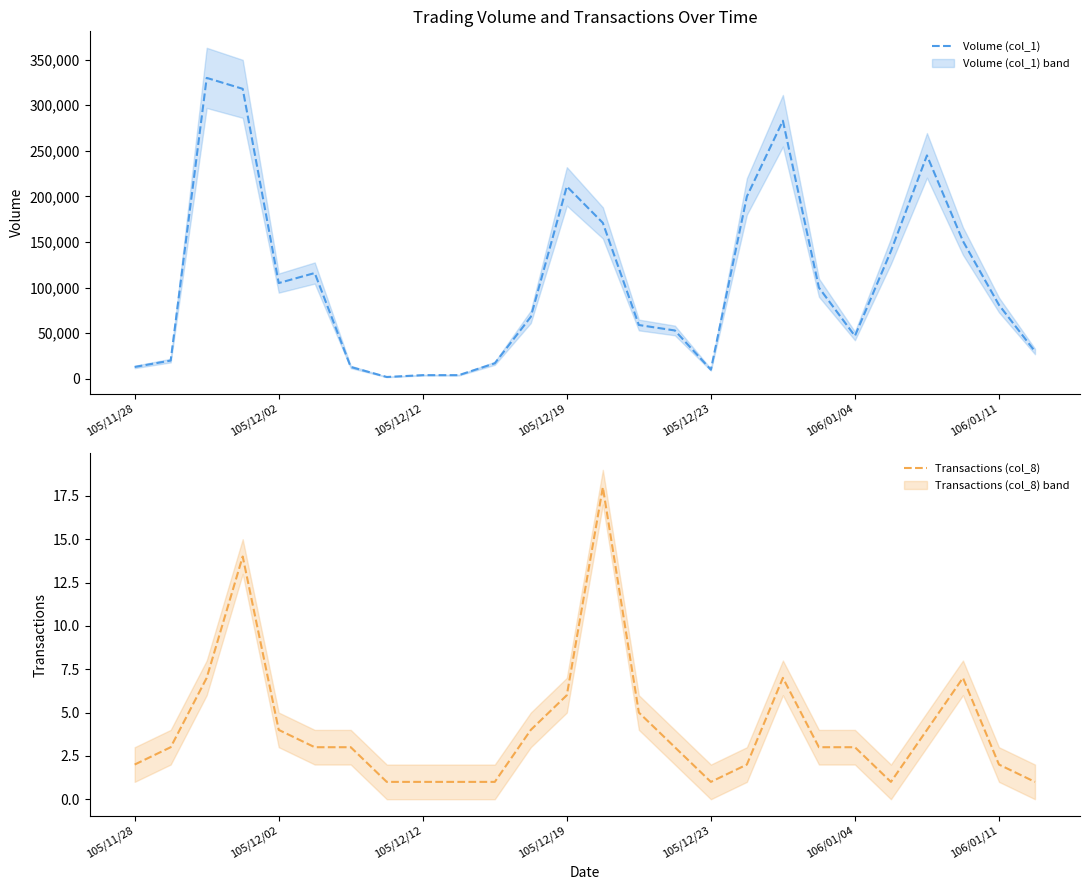

True or false: Transactions (col_8) has a value of 1 at 105/12/12.

True